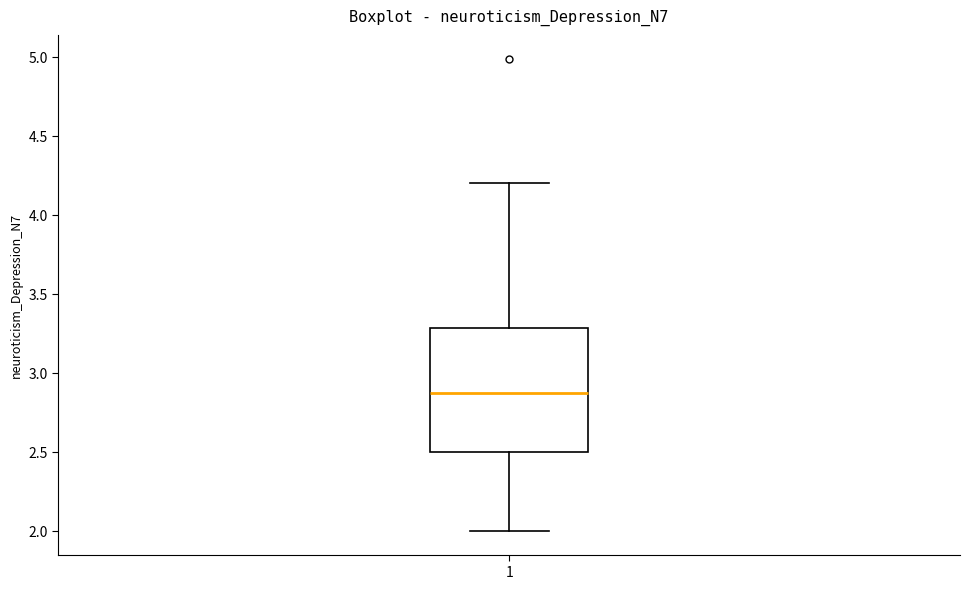

Read this box plot against the y-axis: the position of the median line, the range covered by the box, and the ends of both whiskers. The values are not printed on the chart, so give them approximately, as read against the axis.

median 2.85, box 2.50 to 3.30, whiskers 2.00 to 4.20